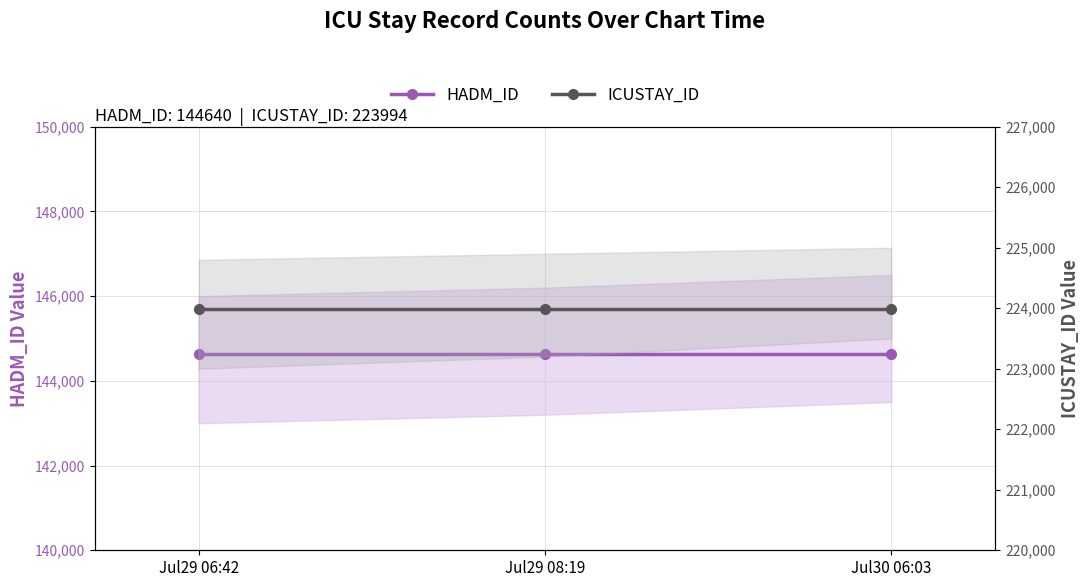

Which label corresponds to the largest value in the chart?

Jul29 06:42